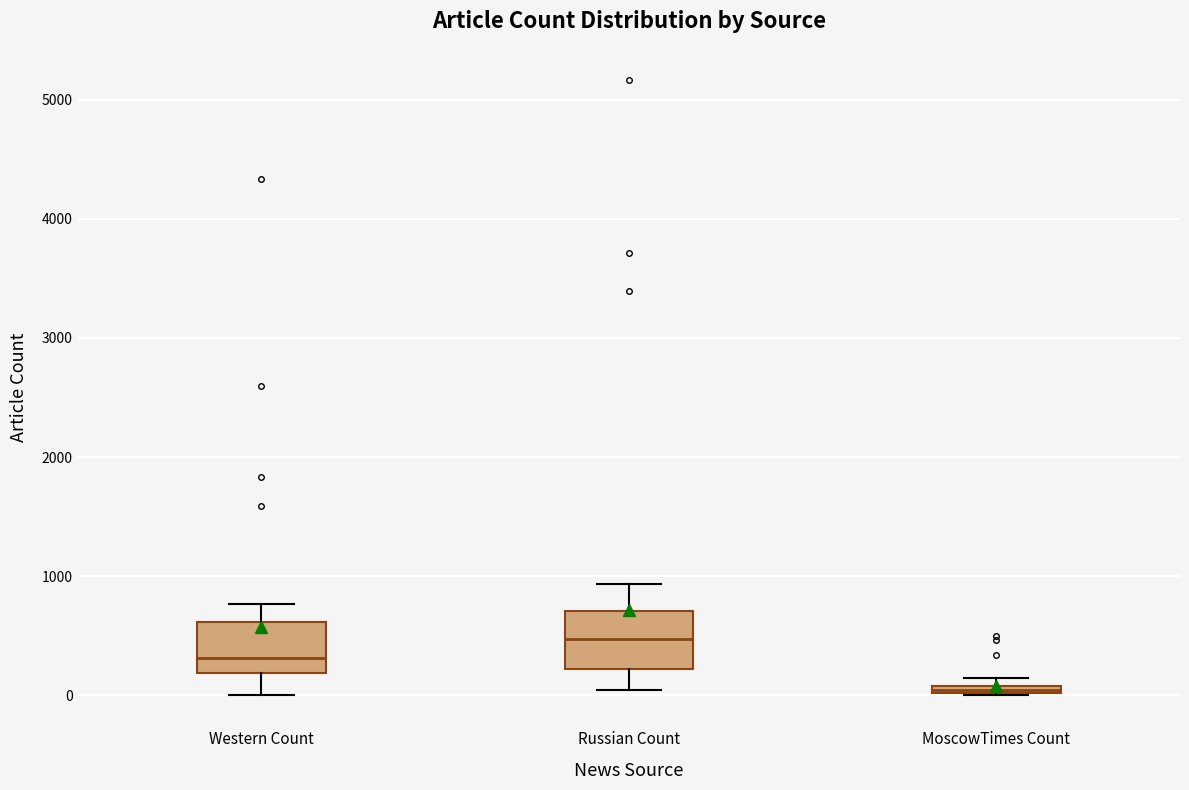

Which box's median line is the lowest?

MoscowTimes Count